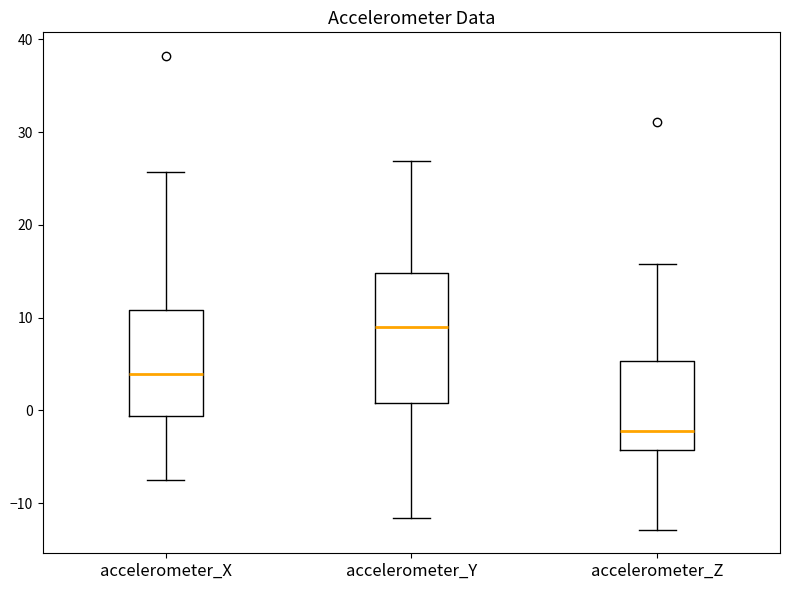

Reading left to right, read every box against the y-axis: the position of its median line, the range the box covers, and the ends of its whiskers. The values are not printed on the chart, so give them approximately, as read against the axis.

accelerometer_X: median 4, box -1 to 11, whiskers -8 to 26
accelerometer_Y: median 9, box 1 to 15, whiskers -12 to 27
accelerometer_Z: median -2, box -4 to 5, whiskers -13 to 16